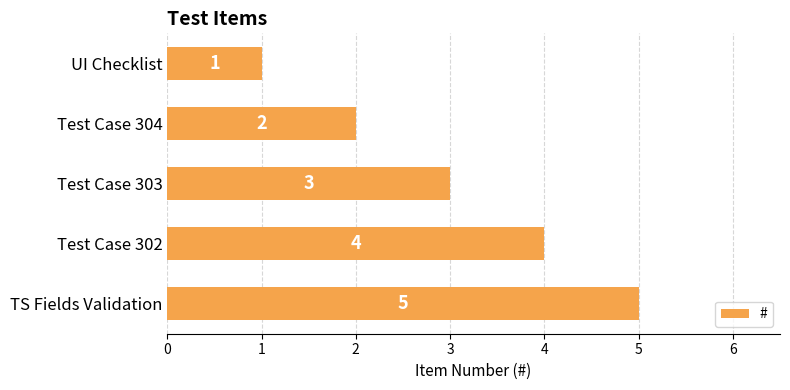

What is the average value?

3